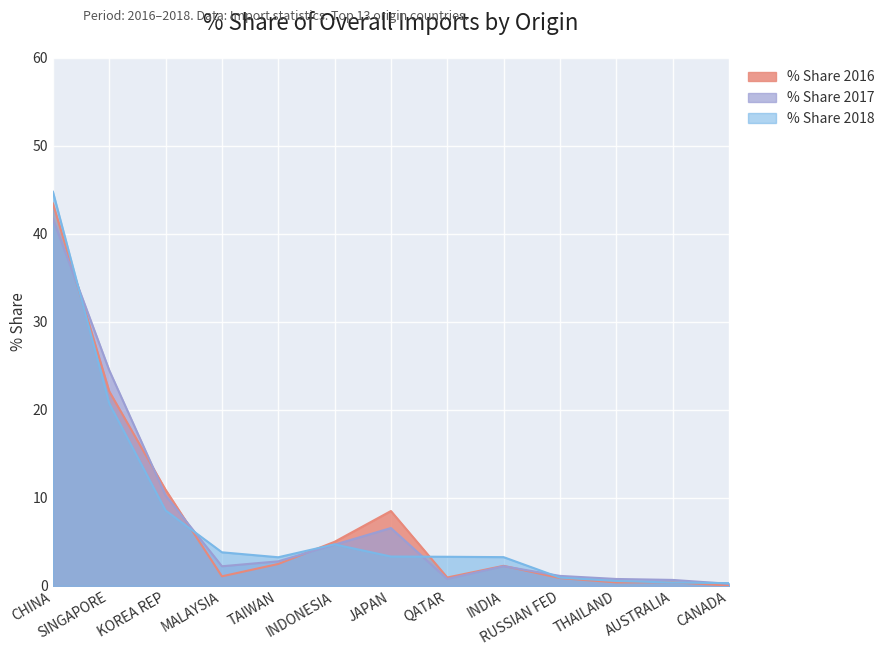

Which category has the highest value in the % Share 2018 series?

CHINA